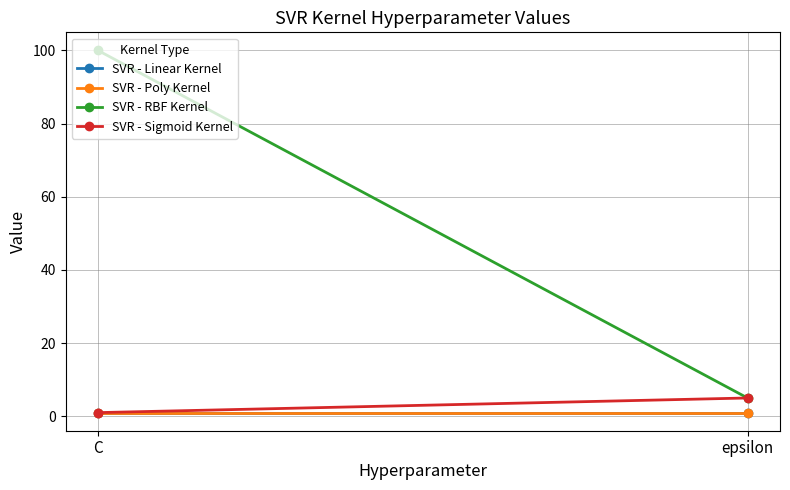

Reading left to right, what are all the values shown in this chart?

SVR - Linear Kernel: C=1	epsilon=1
SVR - Poly Kernel: C=1	epsilon=1
SVR - RBF Kernel: C=100	epsilon=5
SVR - Sigmoid Kernel: C=1	epsilon=5